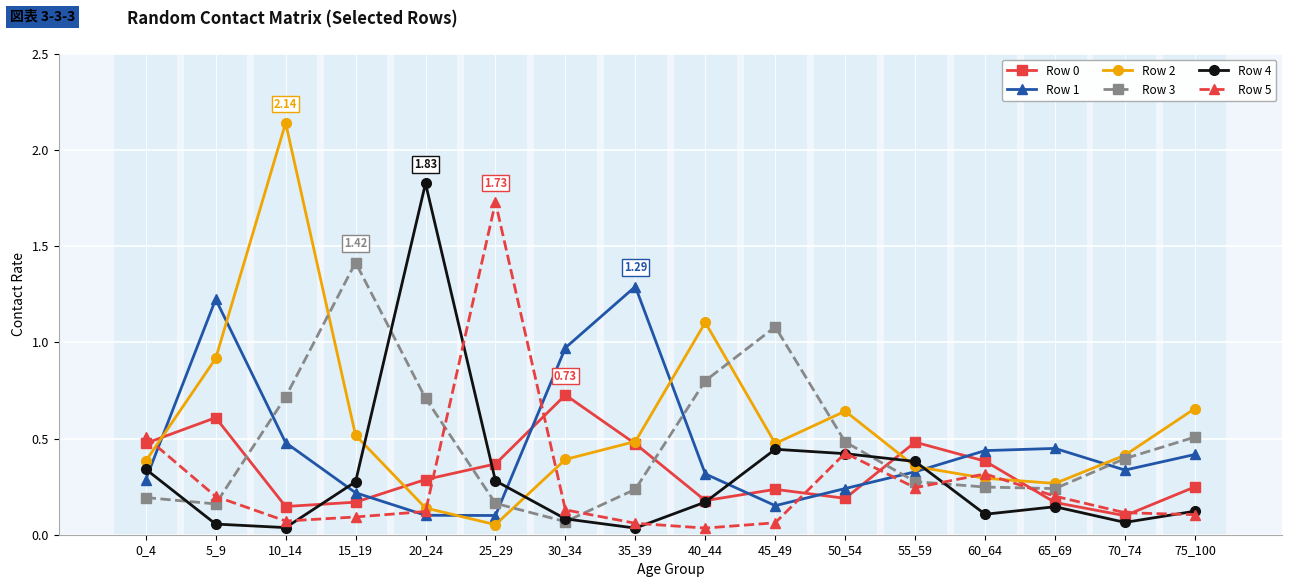

At which category is the sum across all series the highest?

10_14